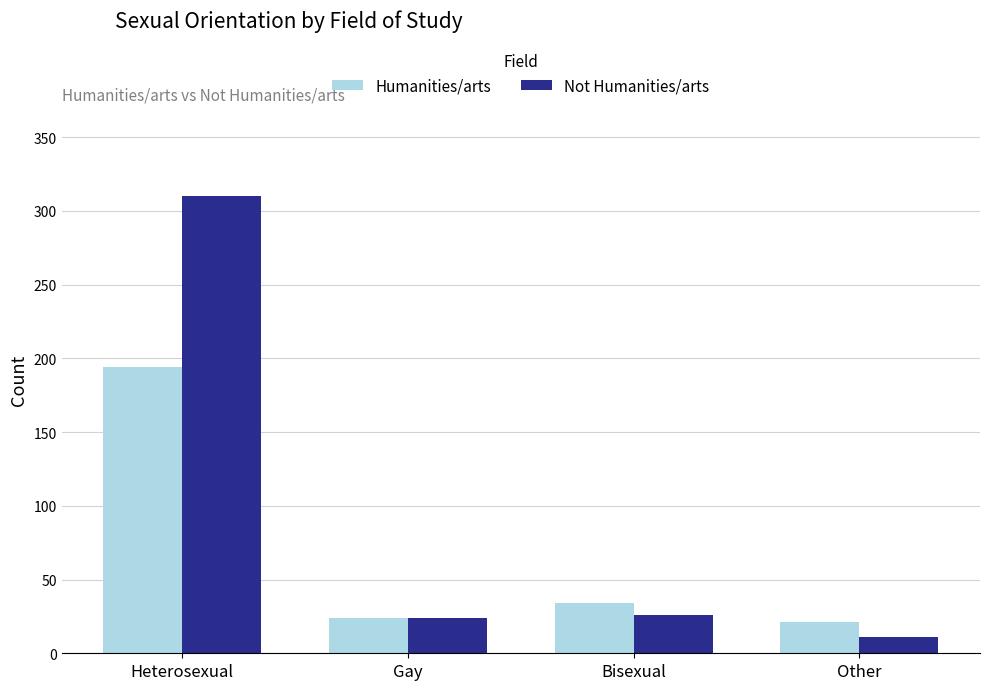

Where is Humanities/arts nearest to the value 107?

Bisexual